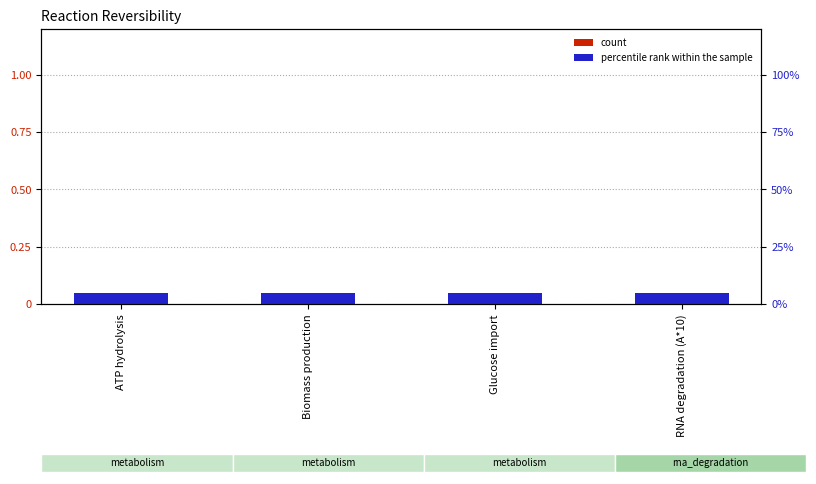

Which has a higher value, Glucose import or Biomass production?

Glucose import